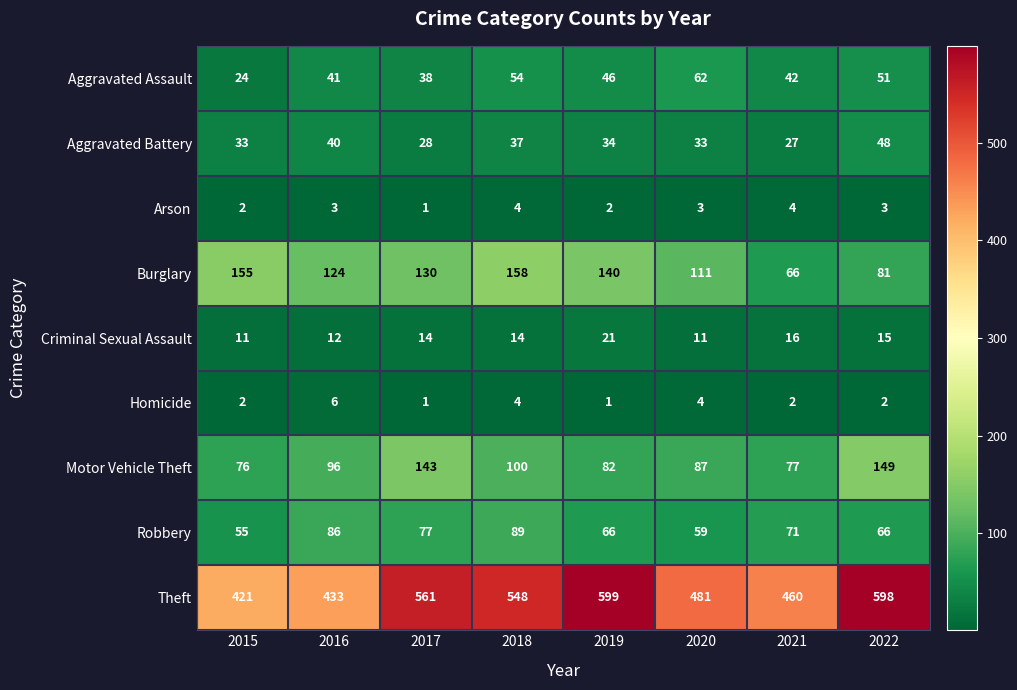

Rank the series at 2019 from lowest to highest value.

Homicide, Arson, Criminal Sexual Assault, Aggravated Battery, Aggravated Assault, Robbery, Motor Vehicle Theft, Burglary, Theft